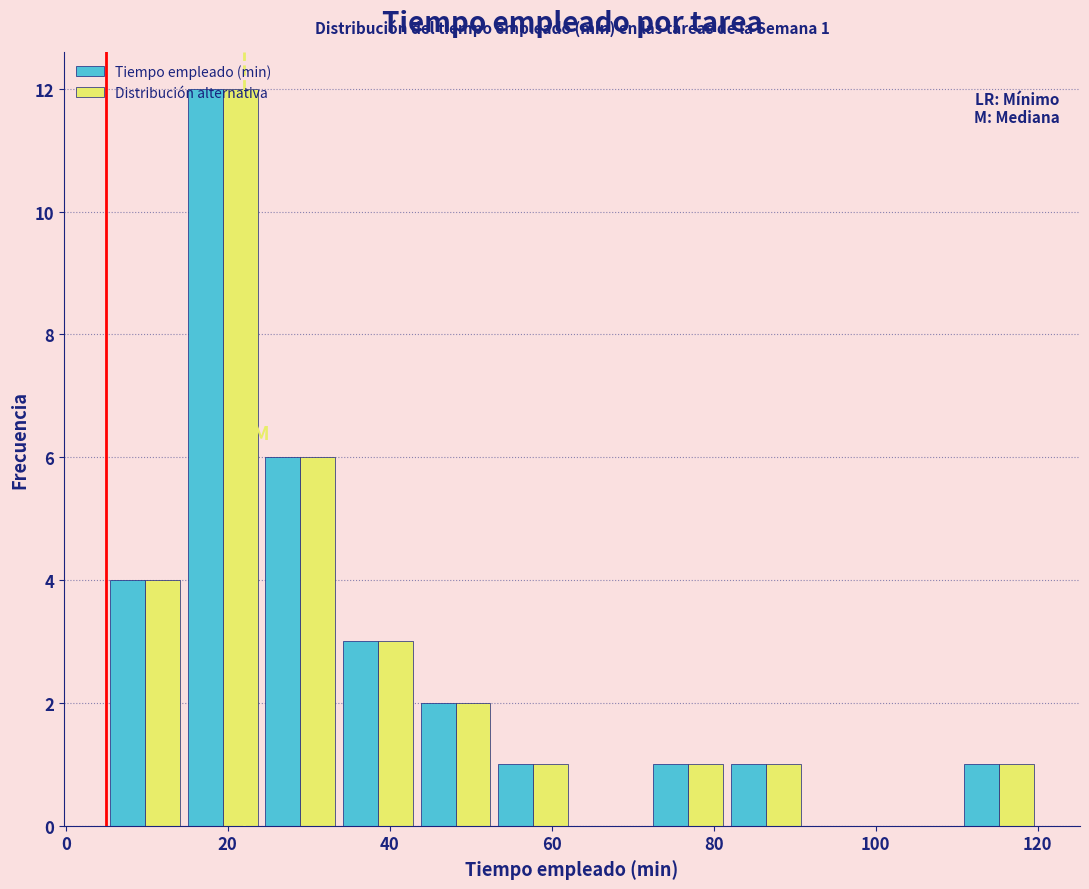

In the Tiempo empleado (min) series, which range on the x-axis has the tallest bar?

14 to 24